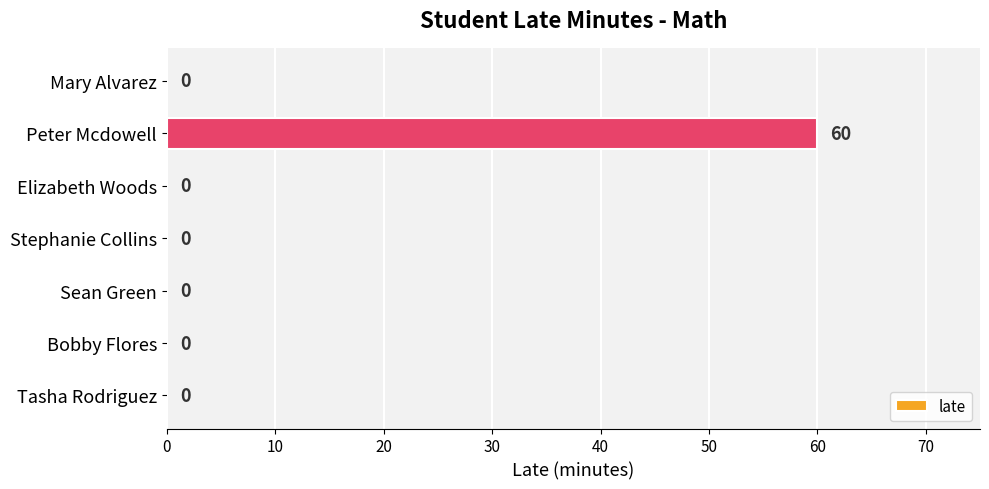

What is the change in value from Peter Mcdowell to Bobby Flores?

-60